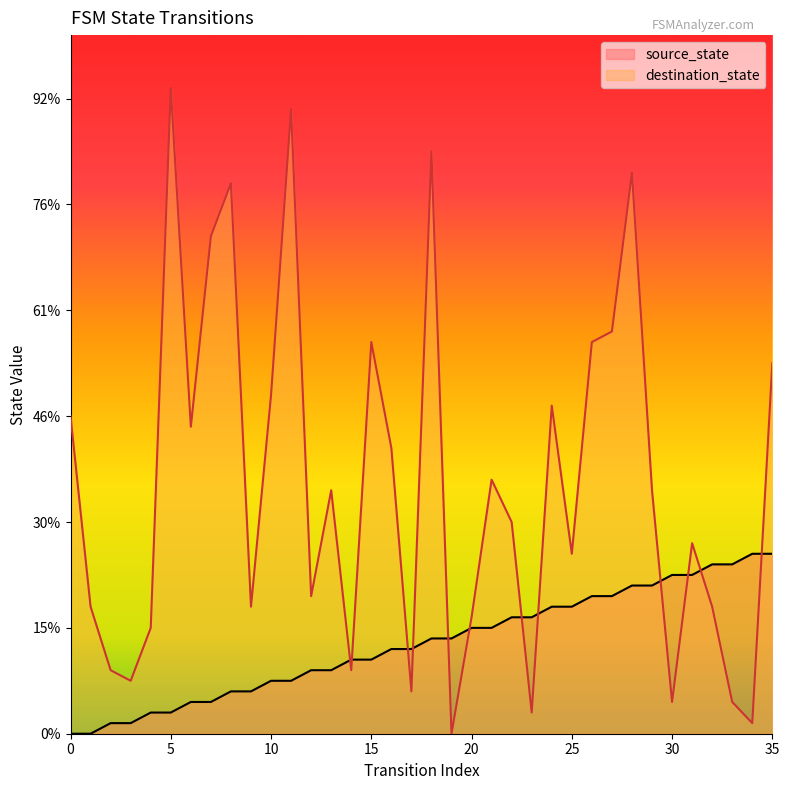

The source_state series shows 3 at 6. True or false?

True